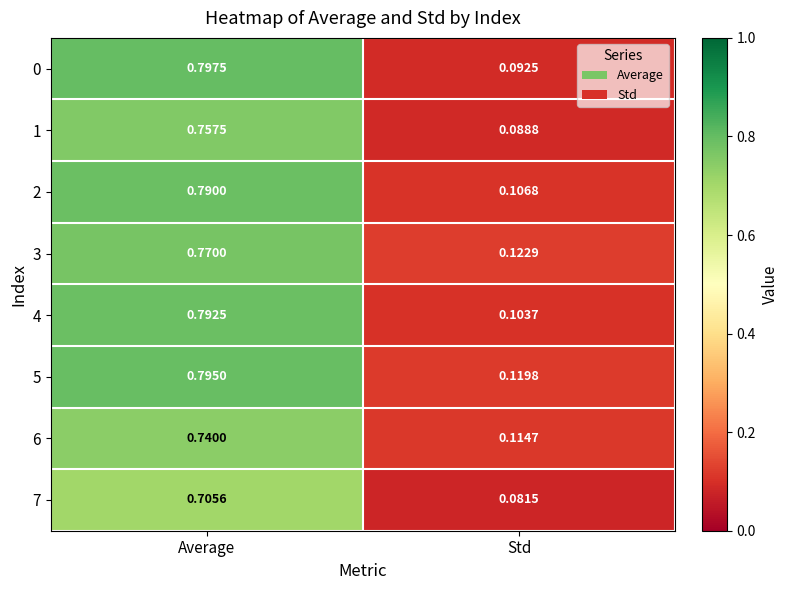

List the series in order of their peak value, lowest first.

7, 6, 1, 3, 2, 4, 5, 0